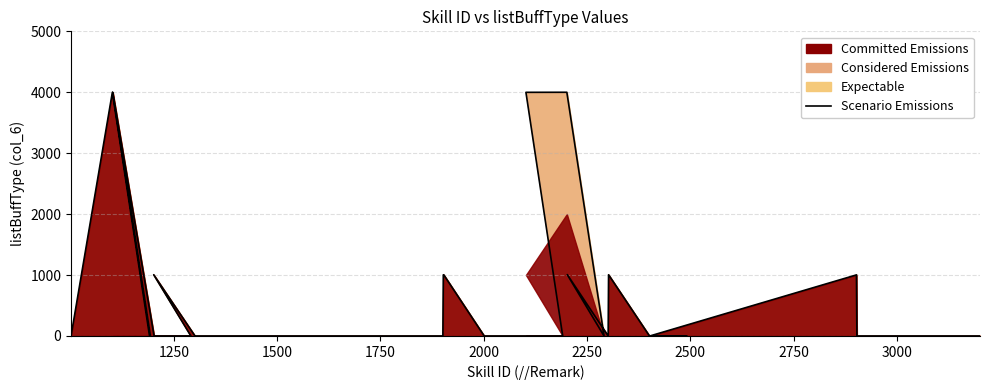

How many interior local peaks (higher than both neighbors) does the data have?

8